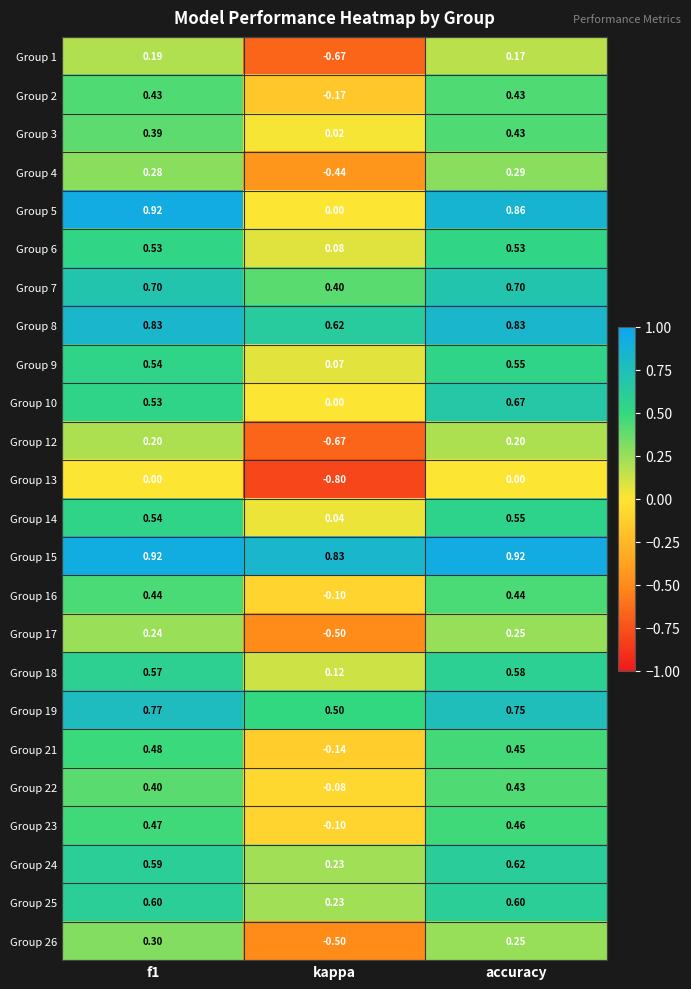

Is the value of Group 6 at accuracy greater than the value of Group 4 at f1?

Yes